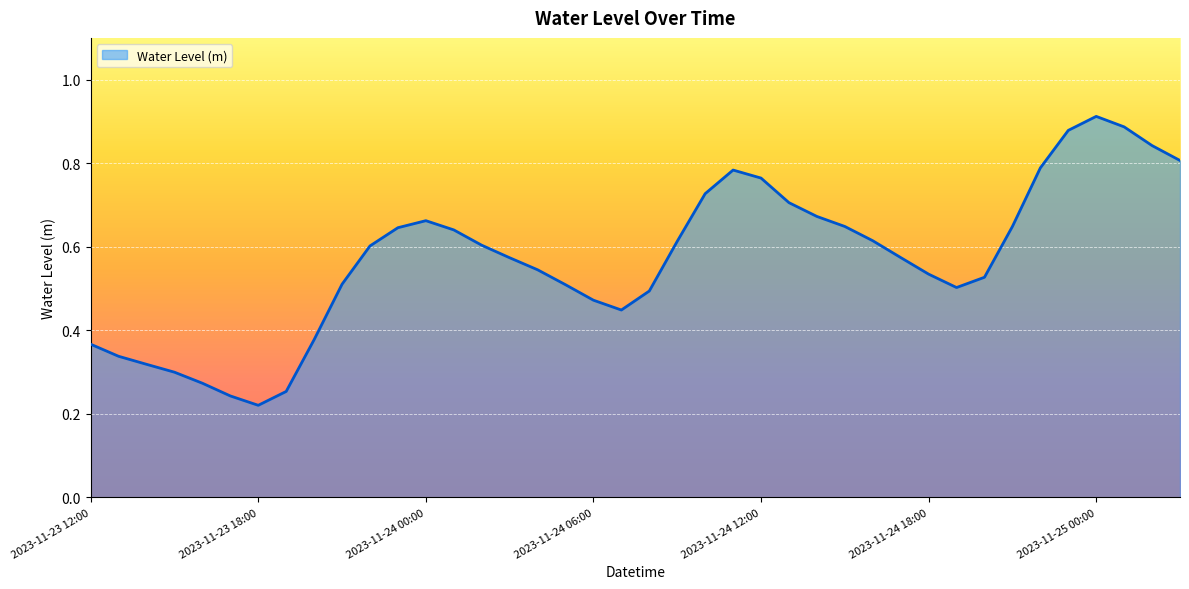

Reading left to right, what are all the values shown in this chart?

0.4	0.3	0.3	0.3	0.3	0.2	0.2	0.3	0.4	0.5	0.6	0.6	0.7	0.6	0.6	0.6	0.5	0.5	0.5	0.4	0.5	0.6	0.7	0.8	0.8	0.7	0.7	0.6	0.6	0.6	0.5	0.5	0.5	0.6	0.8	0.9	0.9	0.9	0.8	0.8